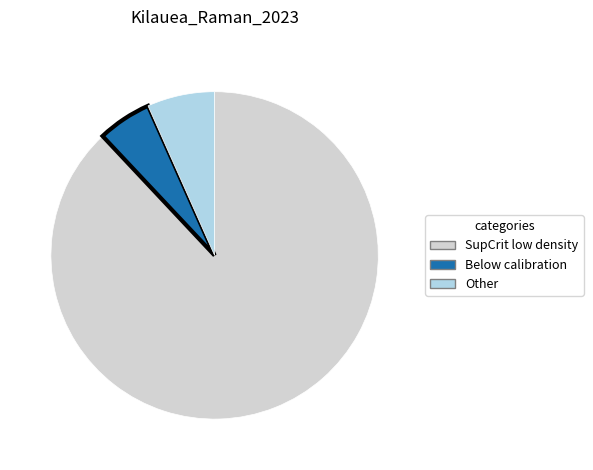

Does any single category account for the majority?

Yes